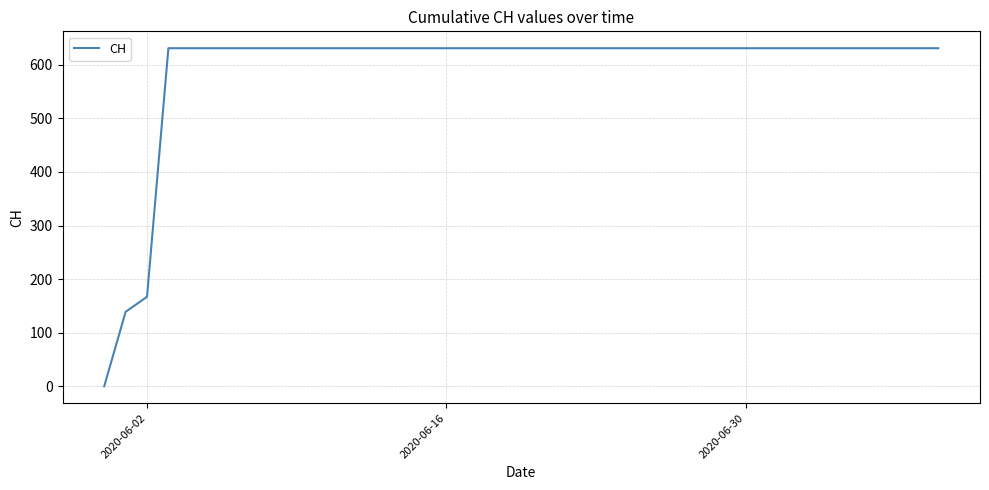

How many lines are shown in the chart?

1